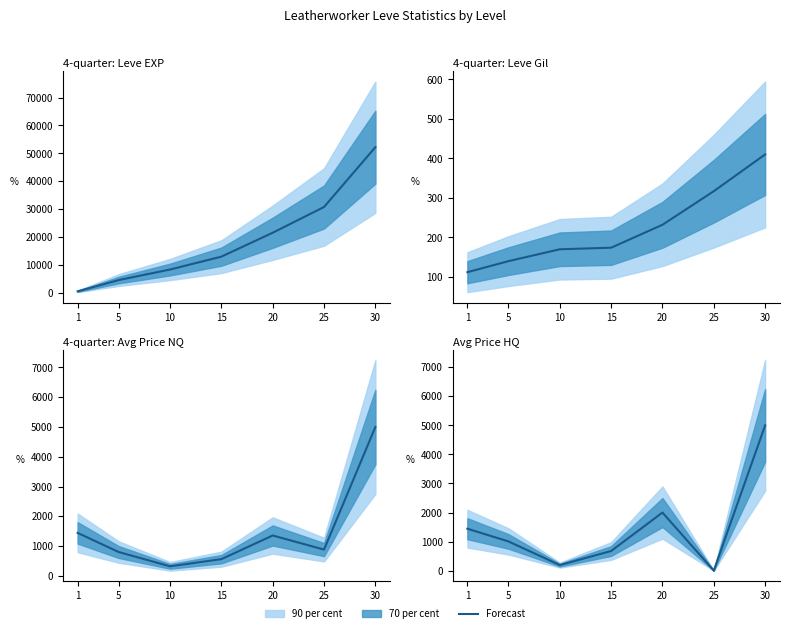

The chart shows a value of 2158 at 1. True or false?

False